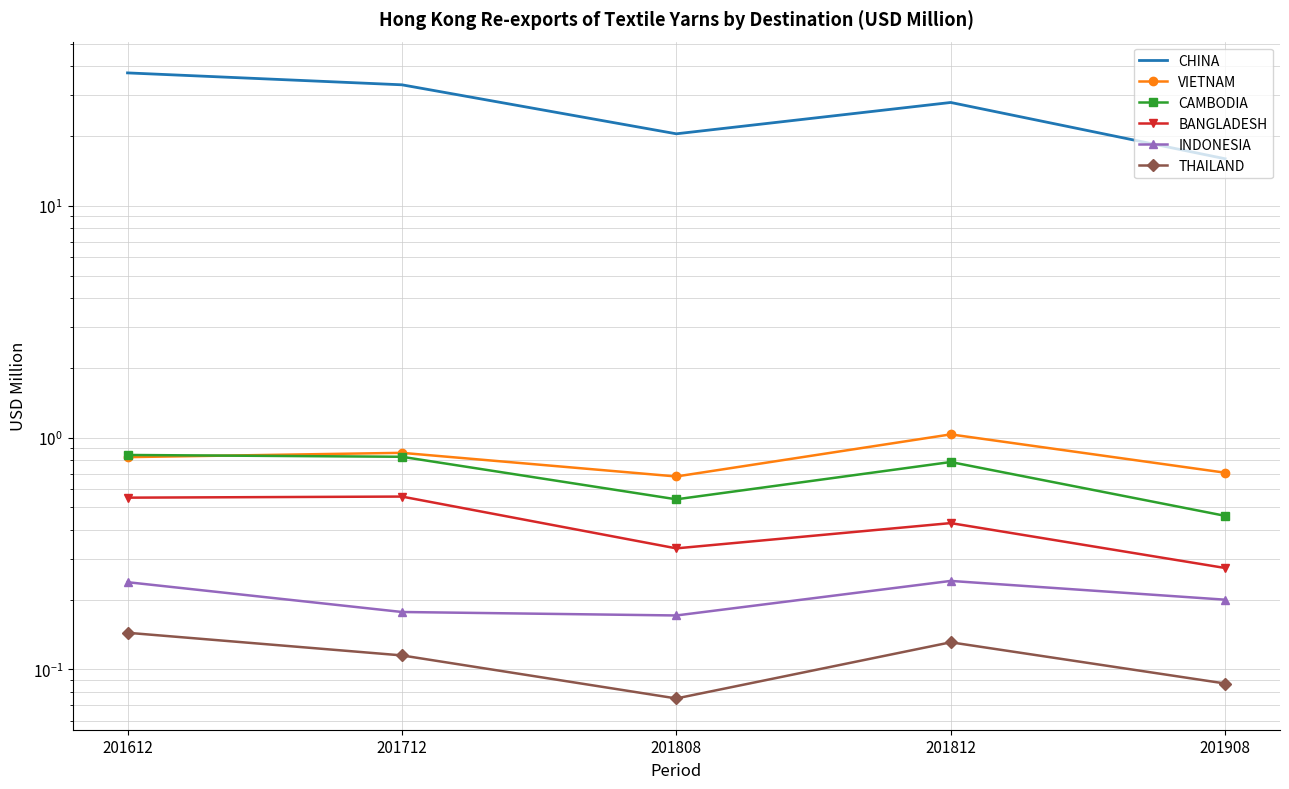

Is this an area chart (filled region under the line)?

No